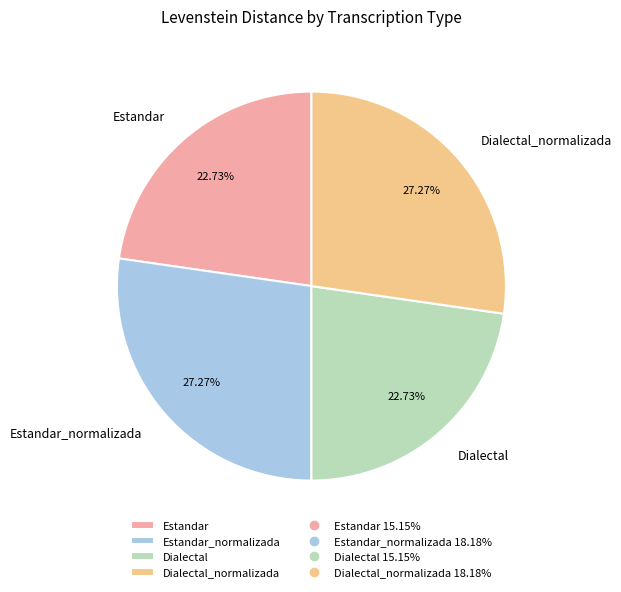

What is the ratio of the value at Estandar to the value at Dialectal_normalizada?

0.8